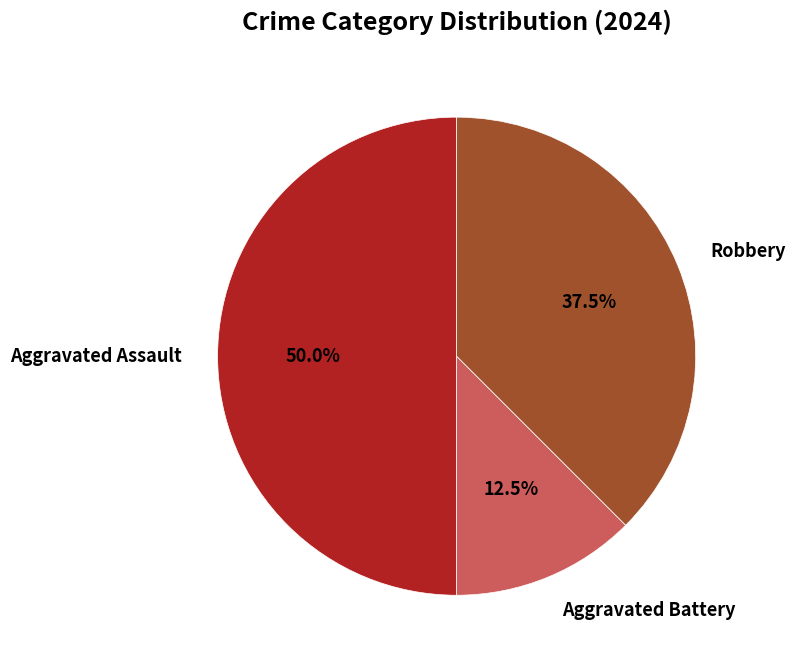

How many segments does this pie chart have?

3